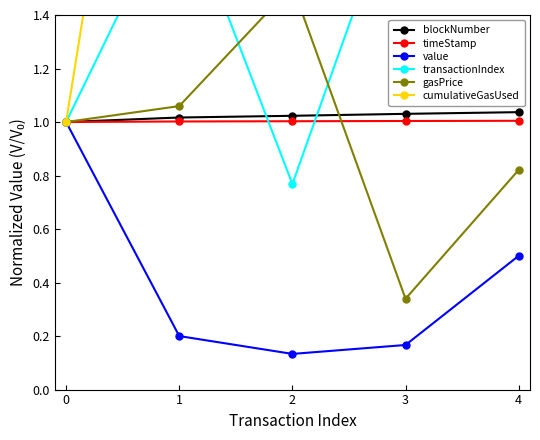

What is the difference between the maximum and second lowest values in the transactionIndex series?

1.0